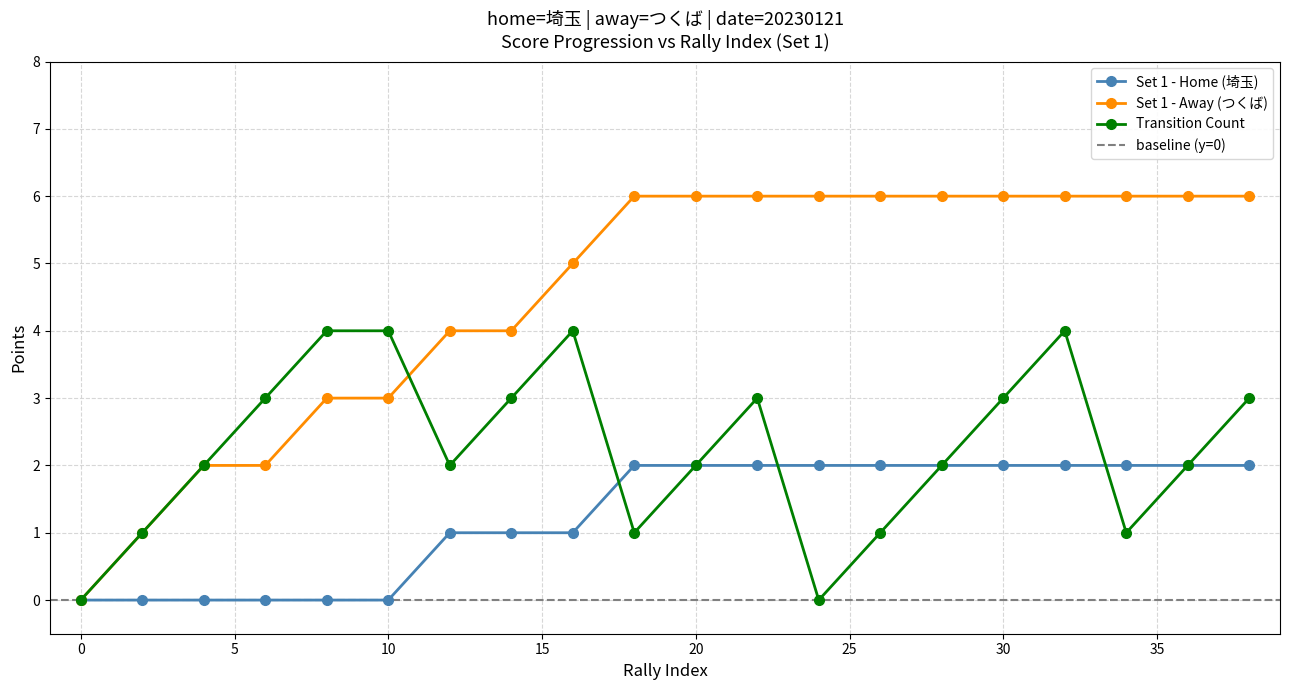

What is the difference between the maximum and minimum values in the Set 1 - Away (つくば) series?

6